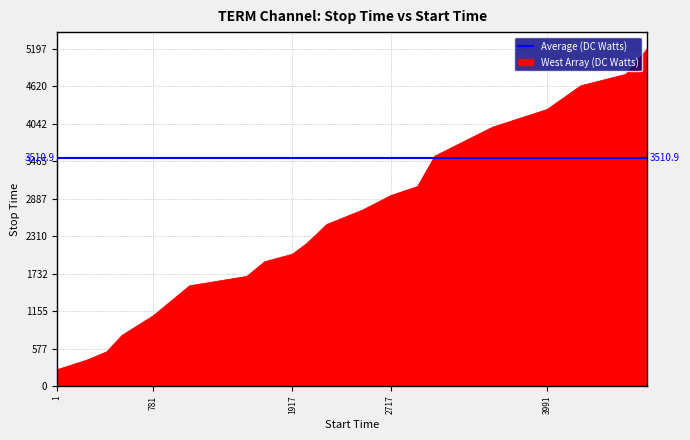

What is the smallest value displayed?

251.0